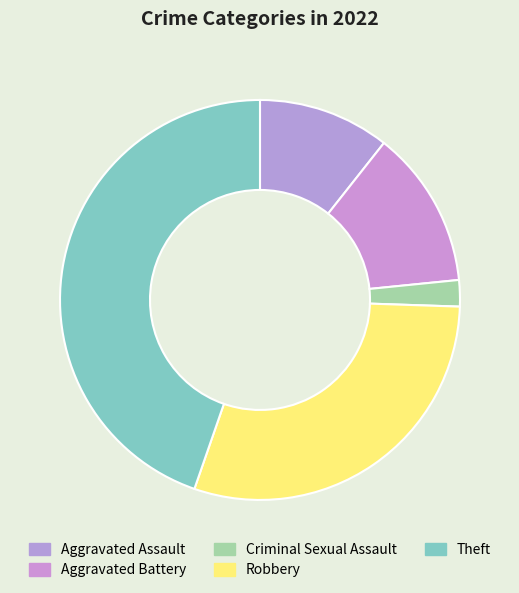

What is the change in value from Aggravated Assault to Criminal Sexual Assault?

-4